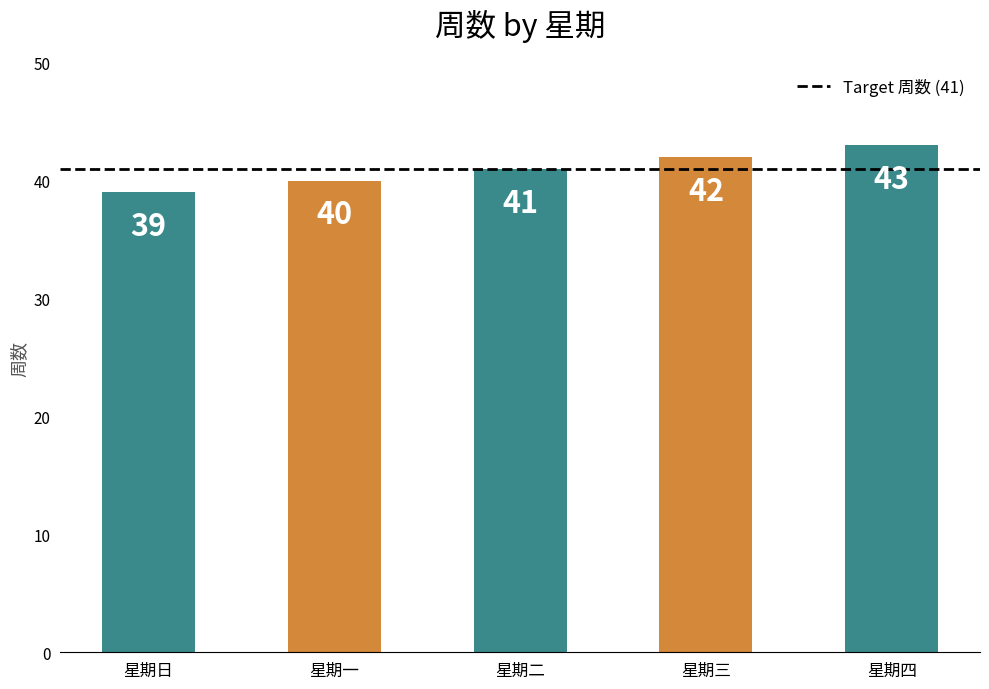

What is the change in value from 星期一 to 星期四?

+3